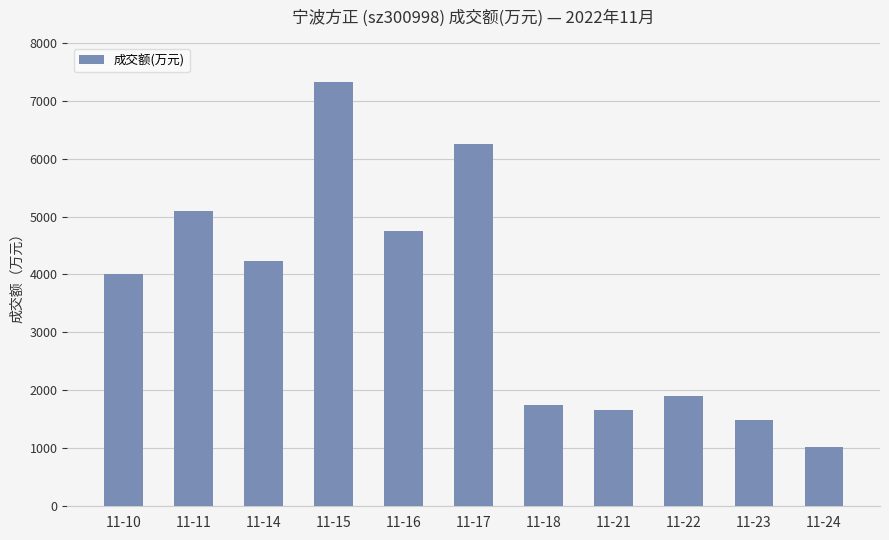

What is the value of the 3rd bar from the left?

4240